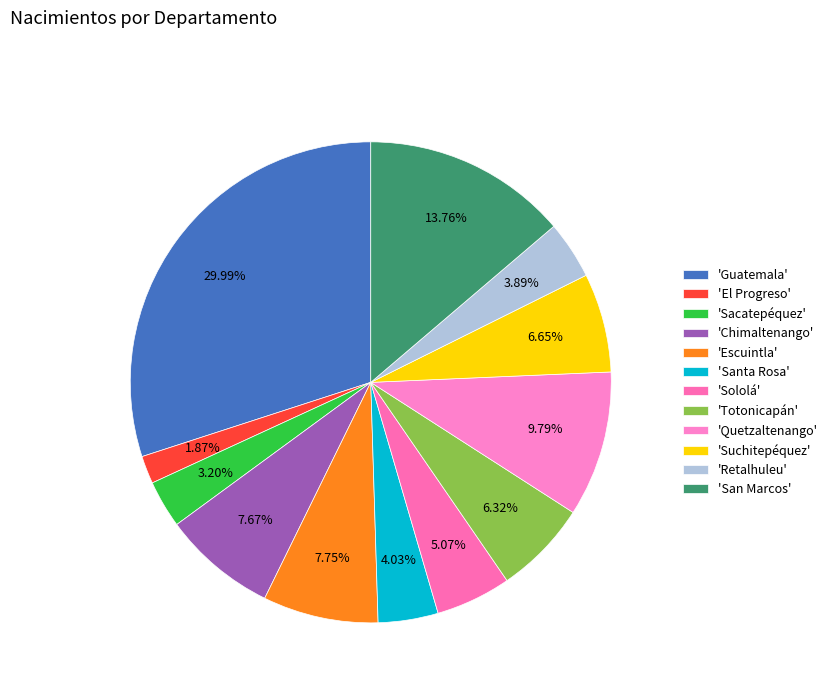

Rank the categories by value from highest to lowest.

Guatemala, San Marcos, Quetzaltenango, Escuintla, Chimaltenango, Suchitepéquez, Totonicapán, Sololá, Santa Rosa, Retalhuleu, Sacatepéquez, El Progreso